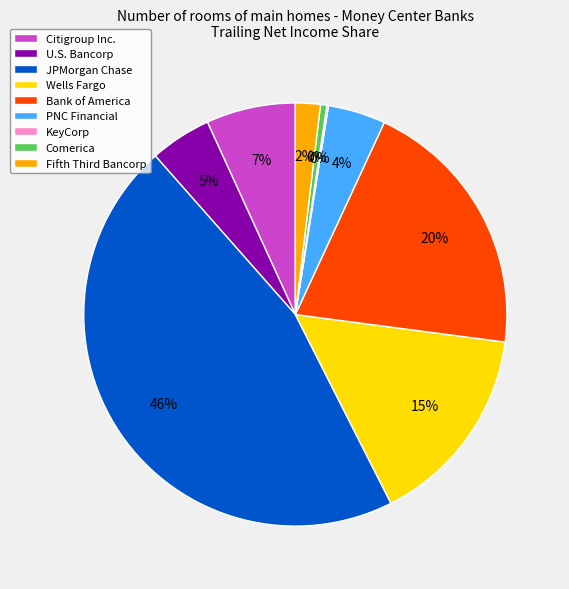

Which has a higher value, JPMorgan Chase or Wells Fargo?

JPMorgan Chase